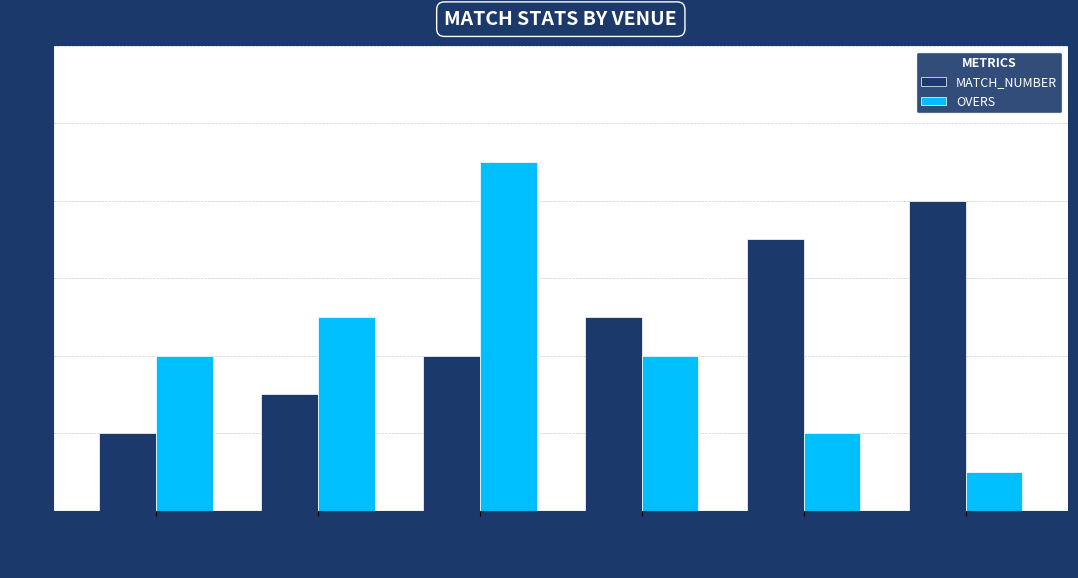

List the series in order of their overall mean, lowest first.

OVERS, MATCH_NUMBER